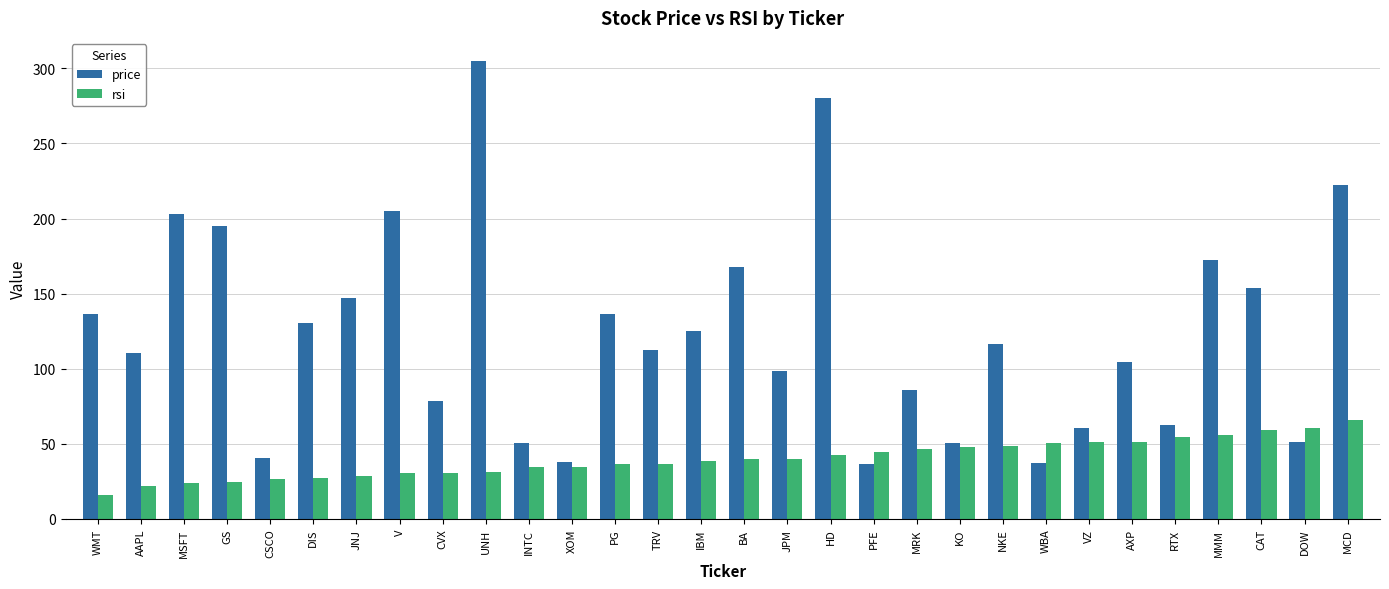

What is the difference between the highest and lowest values at WMT?

120.9